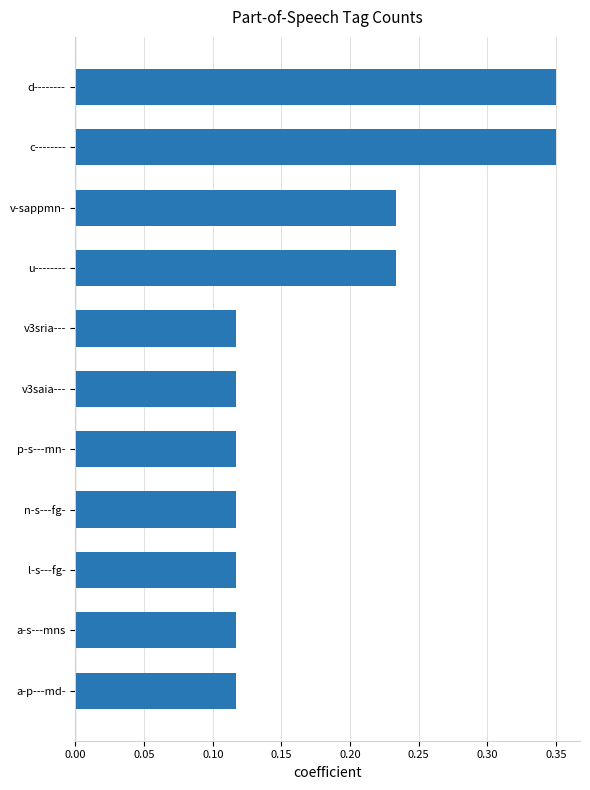

What is the sum of all values?

2.0